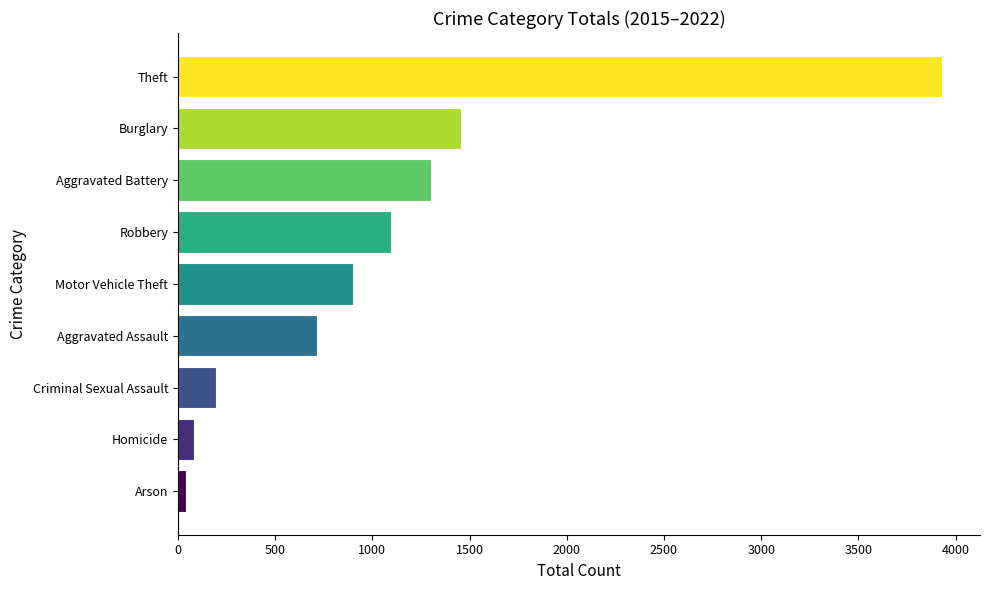

Approximately how many times larger is the value at Theft compared to Robbery?

3.6